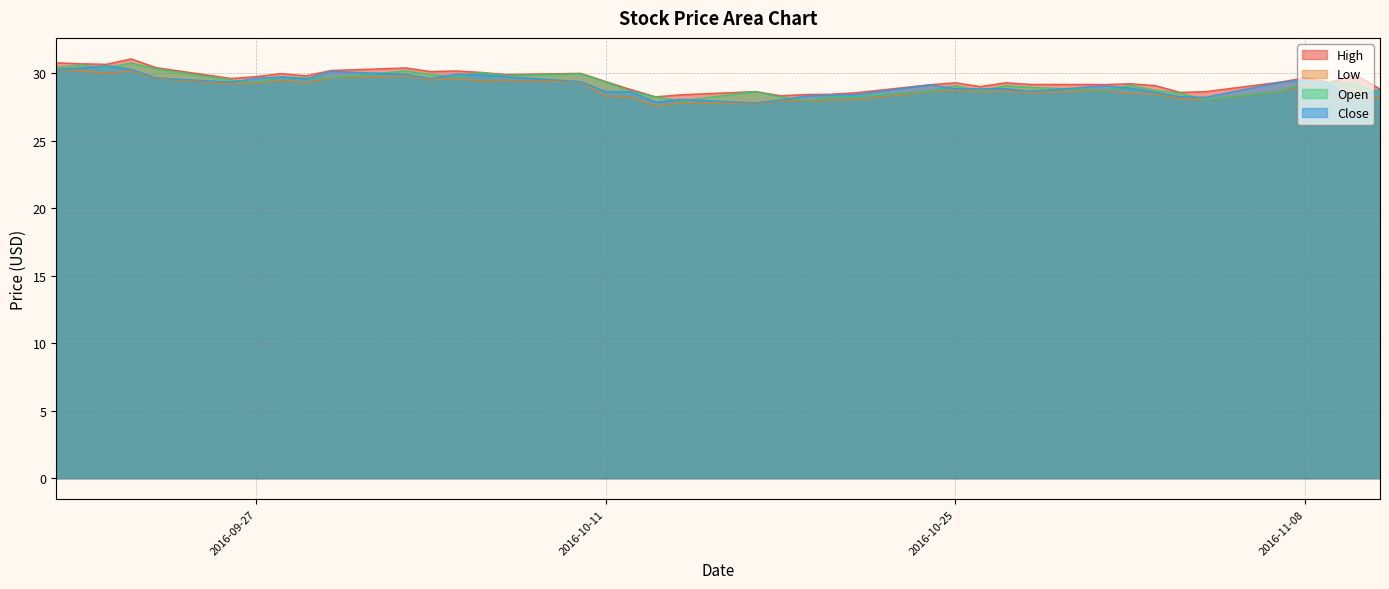

True or false: Close and High intersect in this chart.

False